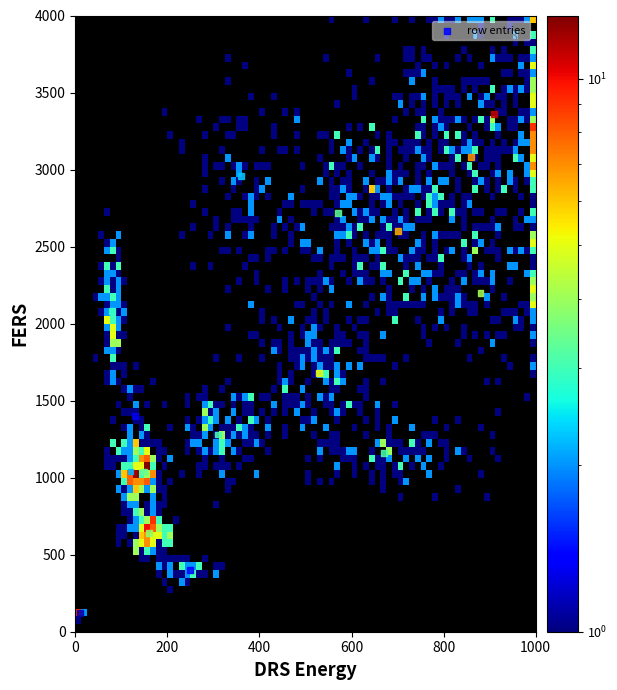

What is the range of Y values (max minus min)?

3240